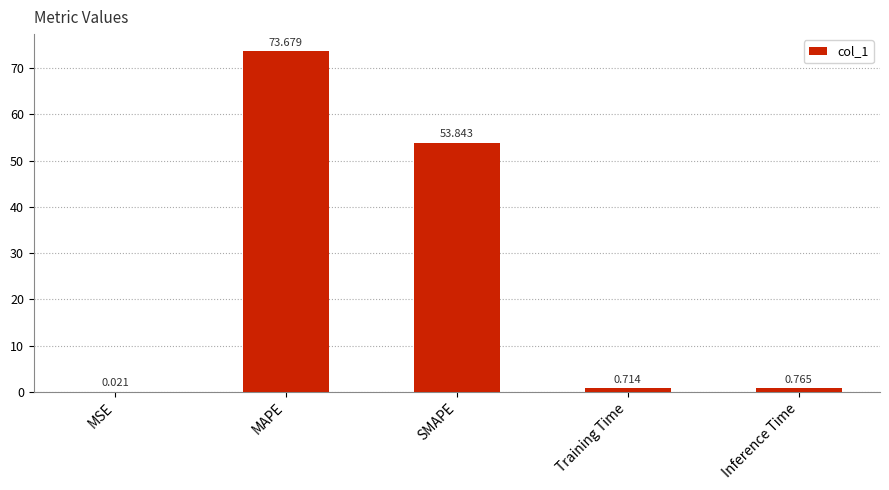

At which category does the chart reach its peak across all series?

MAPE